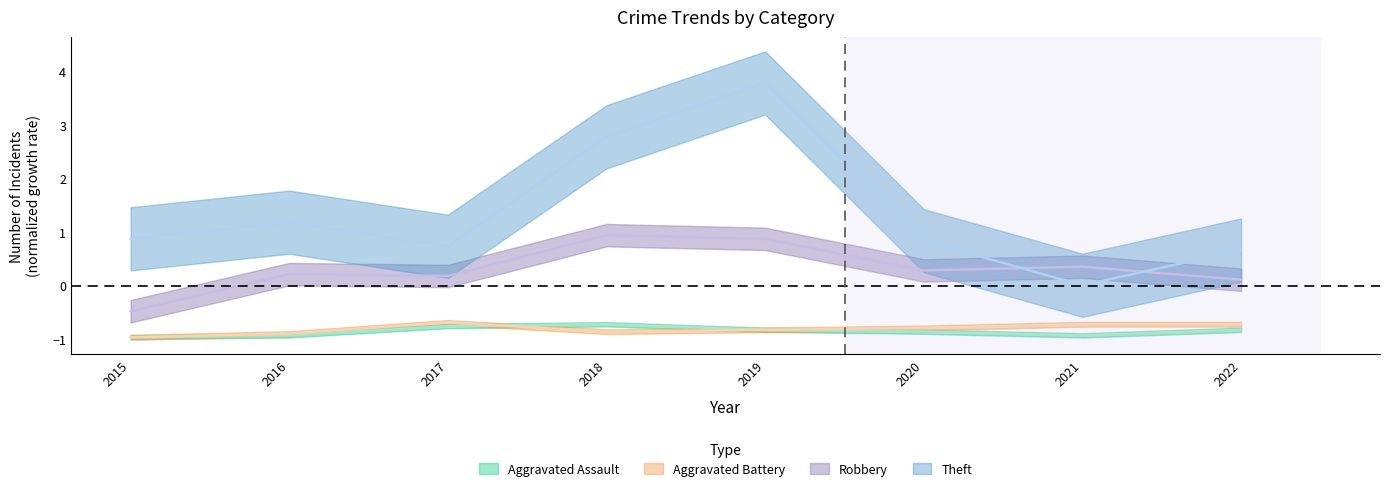

True or false: Aggravated Assault and Aggravated Battery cross at least once.

True